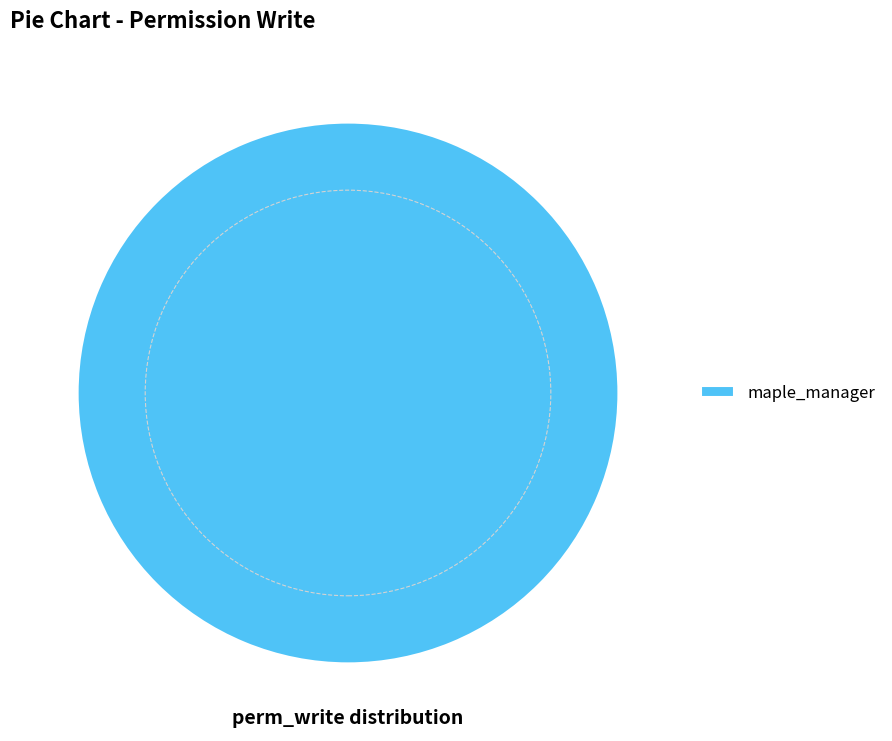

Which slice represents more than half of the pie?

maple_manager